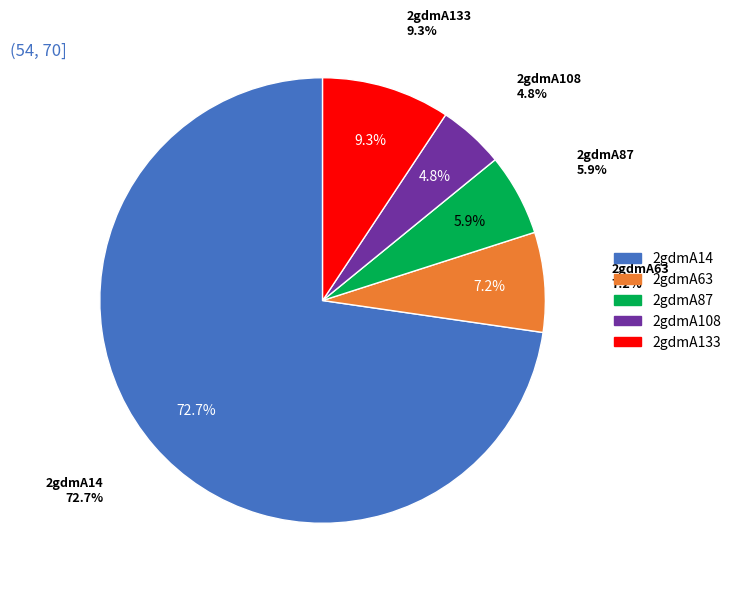

What percentage is the 2gdmA14 slice, to the nearest percent?

73%